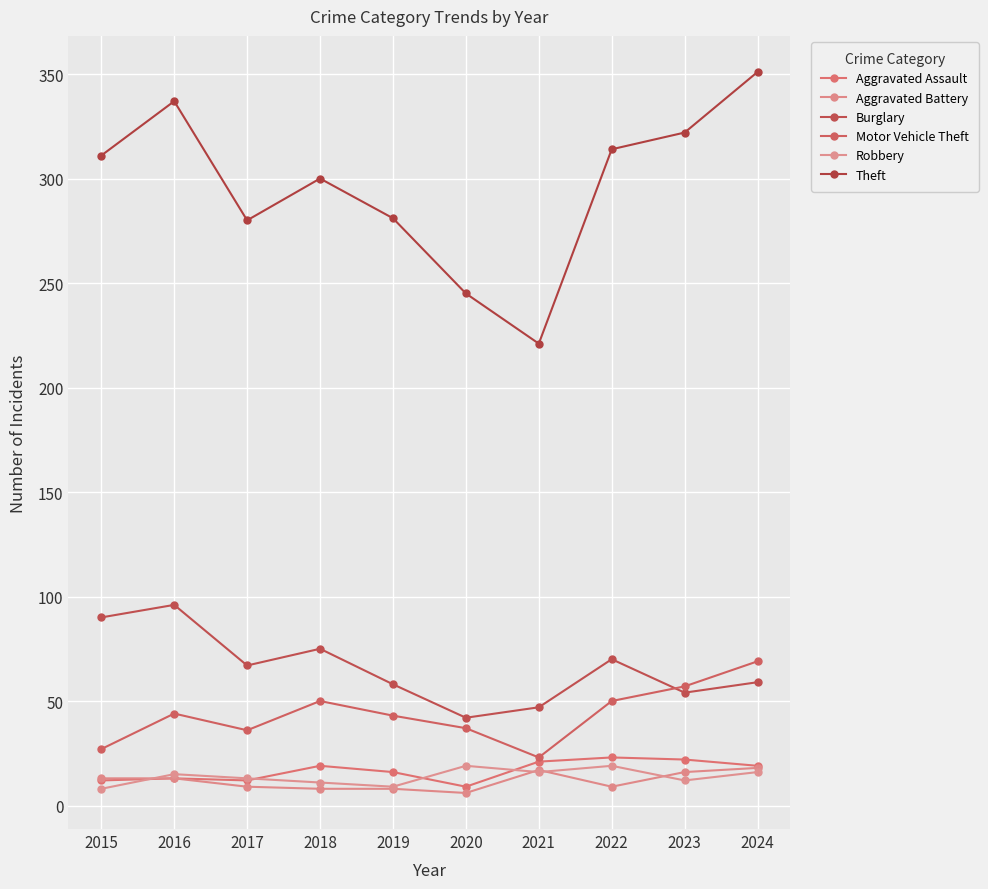

The value of Theft at 2023 is 322. True or false?

True